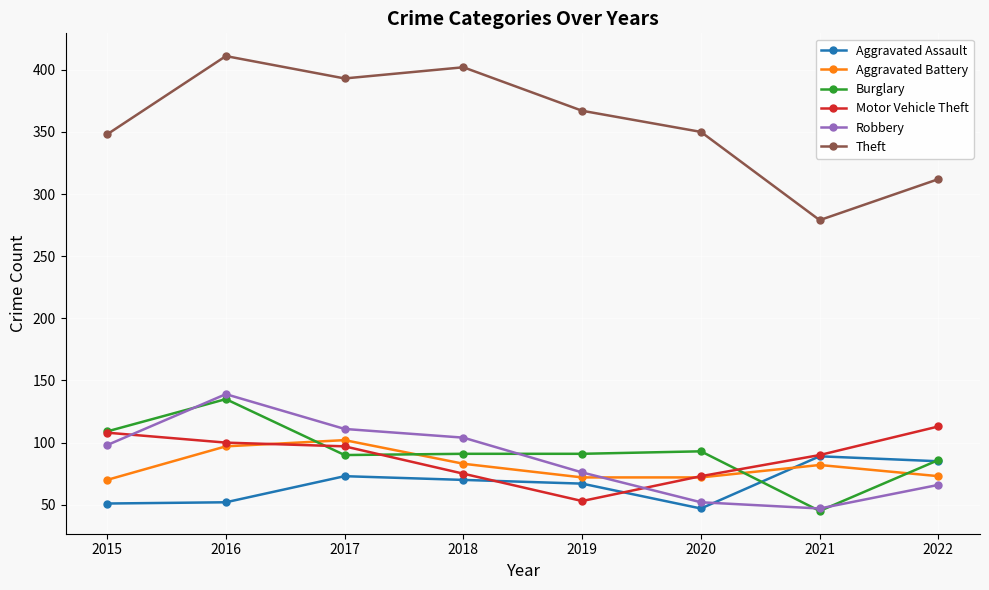

Is it true that Theft equals 279 at 2021?

True